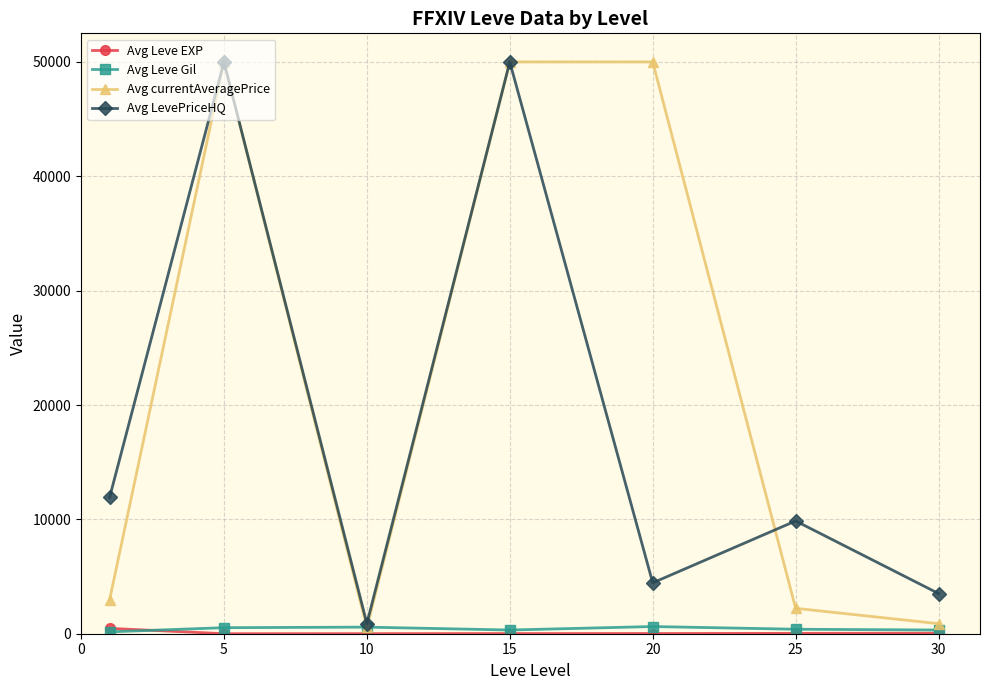

What is the average value of the Avg LevePriceHQ series?

18662.1